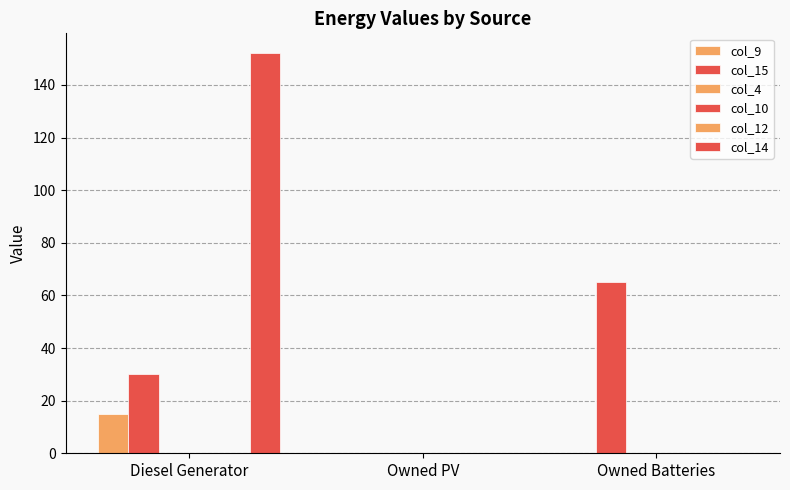

Rank the categories by col_9 value from highest to lowest.

Diesel Generator, Owned PV, Owned Batteries